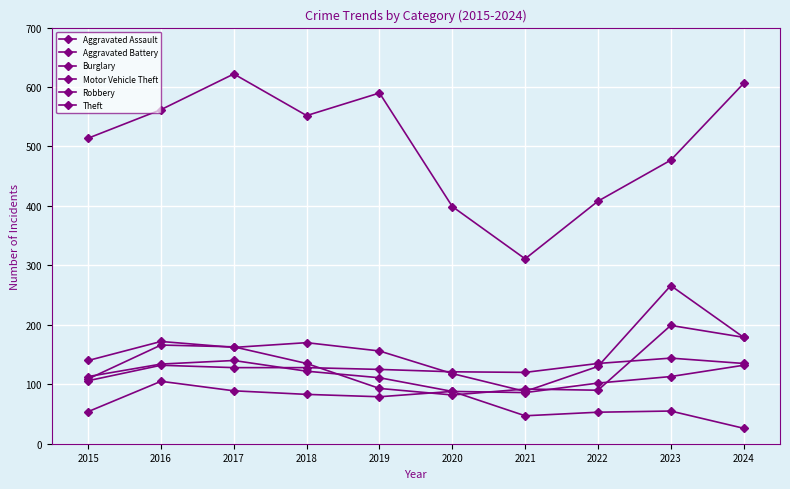

Which category has the highest value in the Aggravated Battery series?

2023